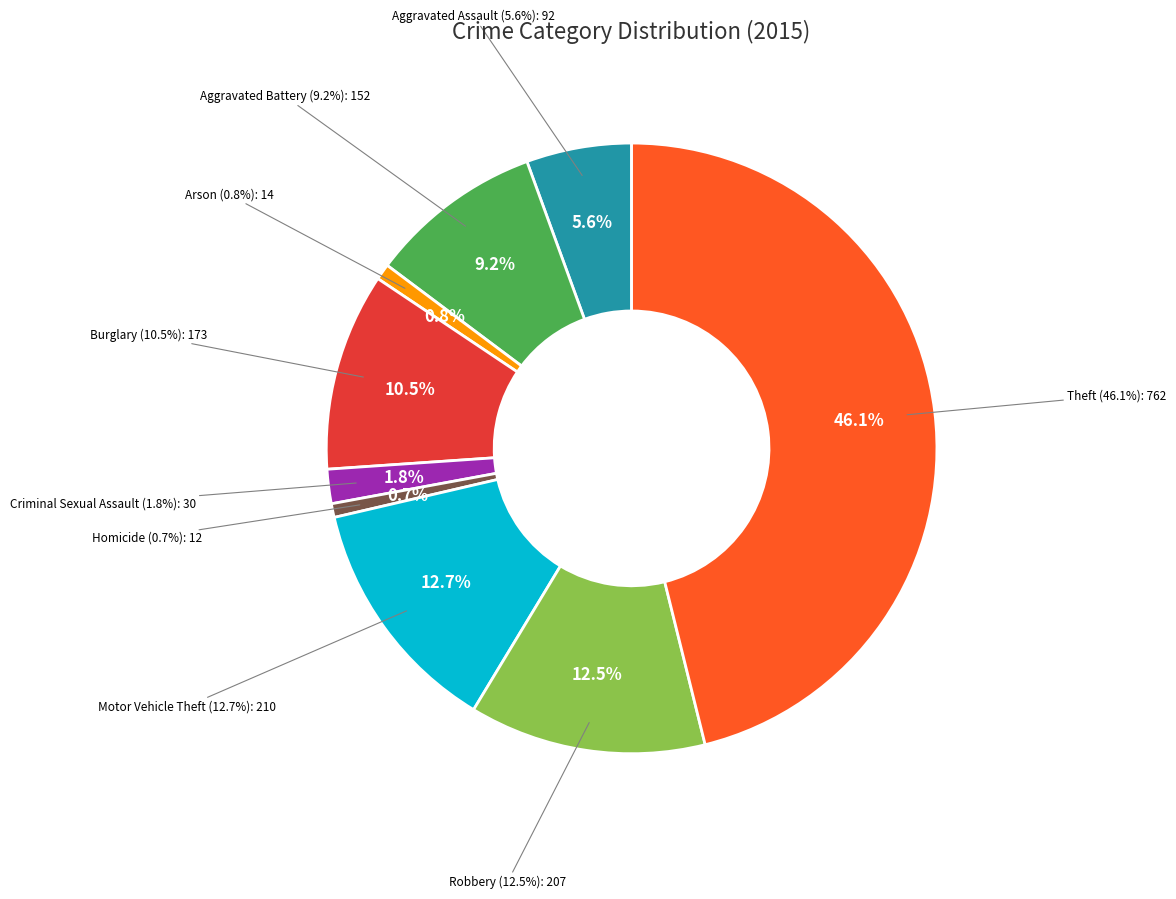

What percentage is the Criminal Sexual Assault slice, to the nearest percent?

2%